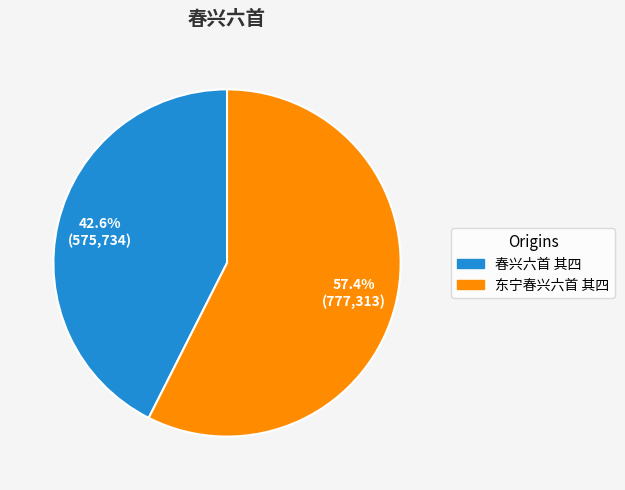

What is the total percentage of 东宁春兴六首 其四 and 春兴六首 其四?

100.0%